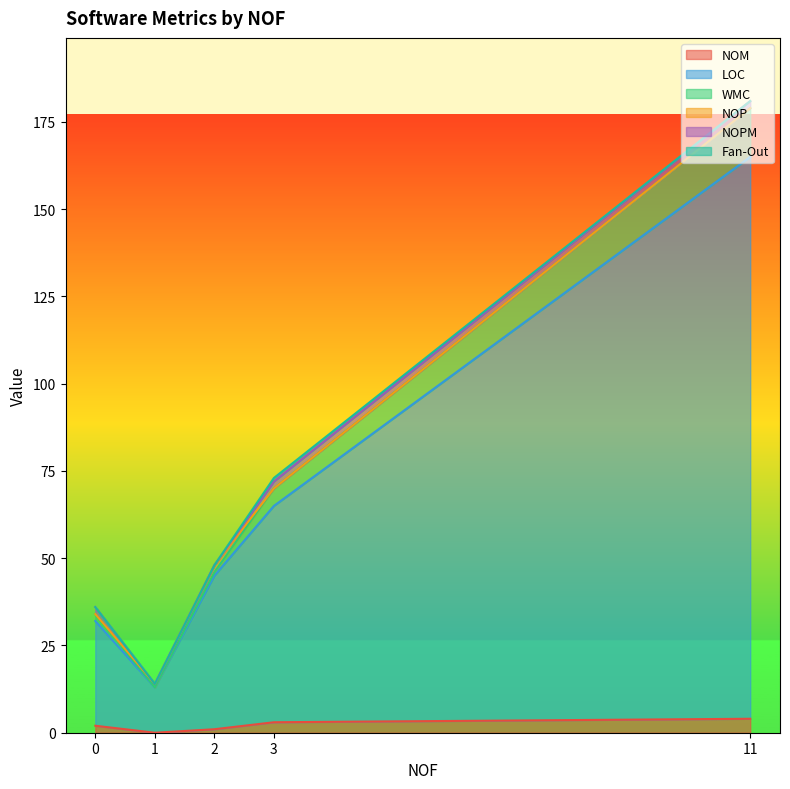

Reading left to right, list all the values displayed in this chart.

NOM: 0=2	11=4	3=3	2=1	1=0
LOC: 0=30	11=161	3=62	2=44	1=13
WMC: 0=2	11=14	3=5	2=1	1=0
NOP: 0=0	11=0	3=0	2=2	1=1
NOPM: 0=2	11=2	3=2	2=0	1=0
Fan-Out: 0=0	11=0	3=1	2=0	1=0